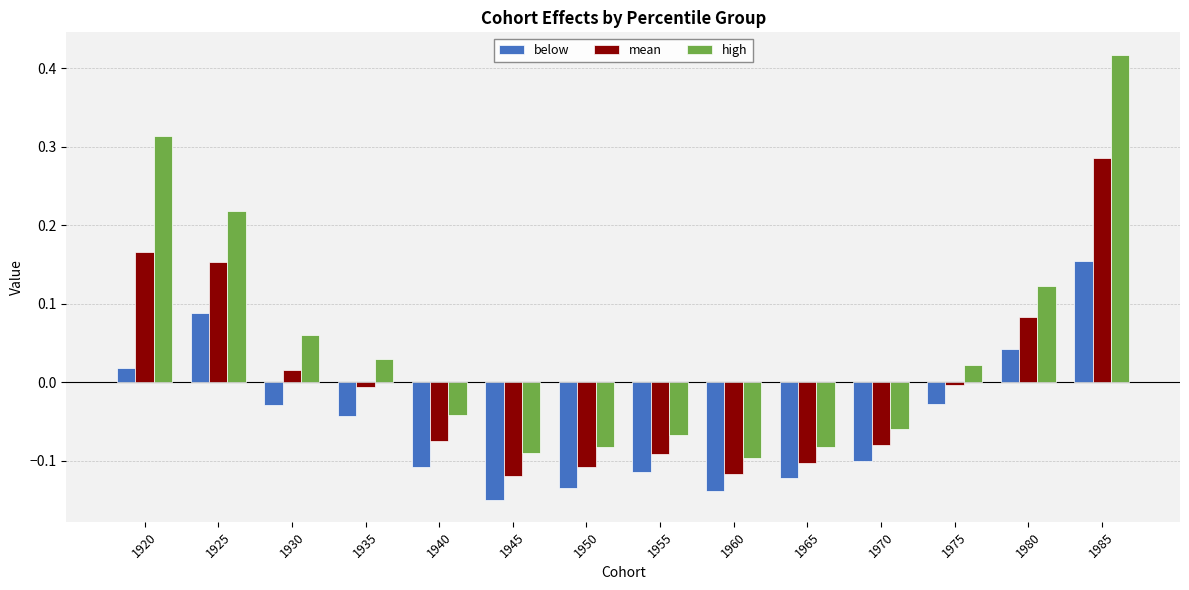

Which series has the largest total across all categories?

high